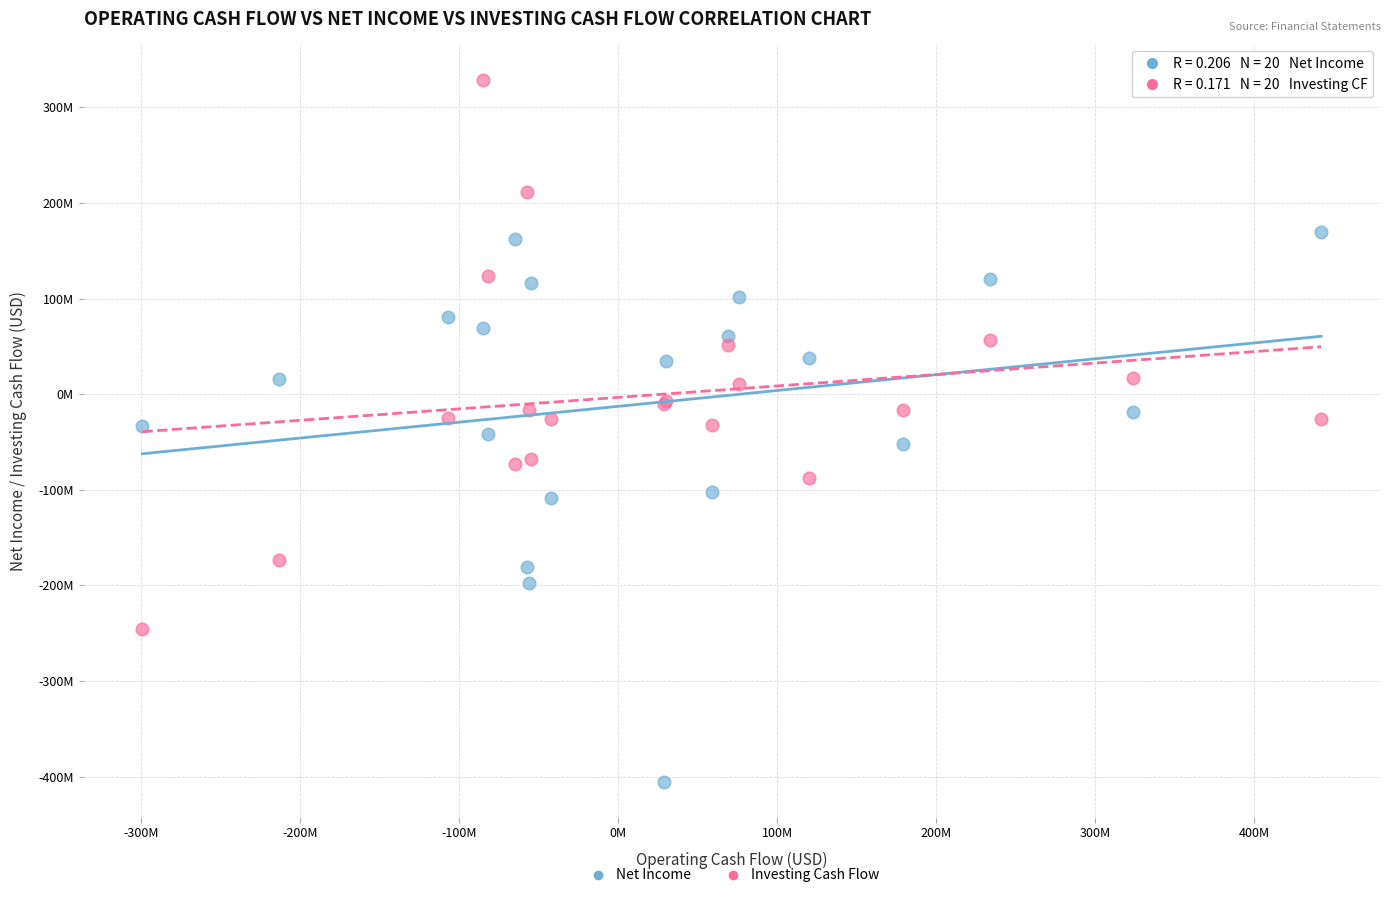

Which series reaches the maximum Y coordinate?

Investing Cash Flow